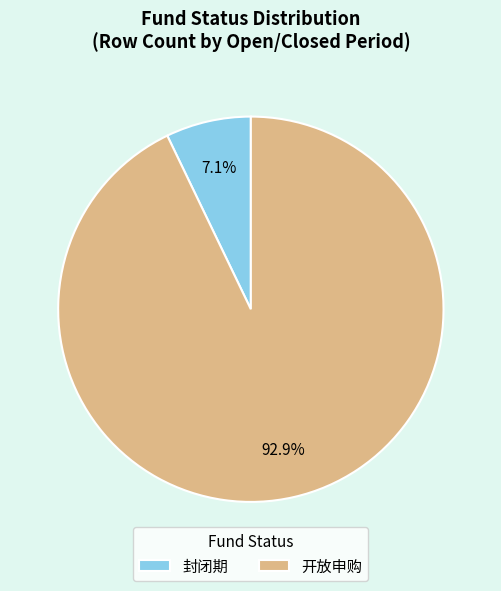

Which has a higher value, 开放申购 or 封闭期?

开放申购